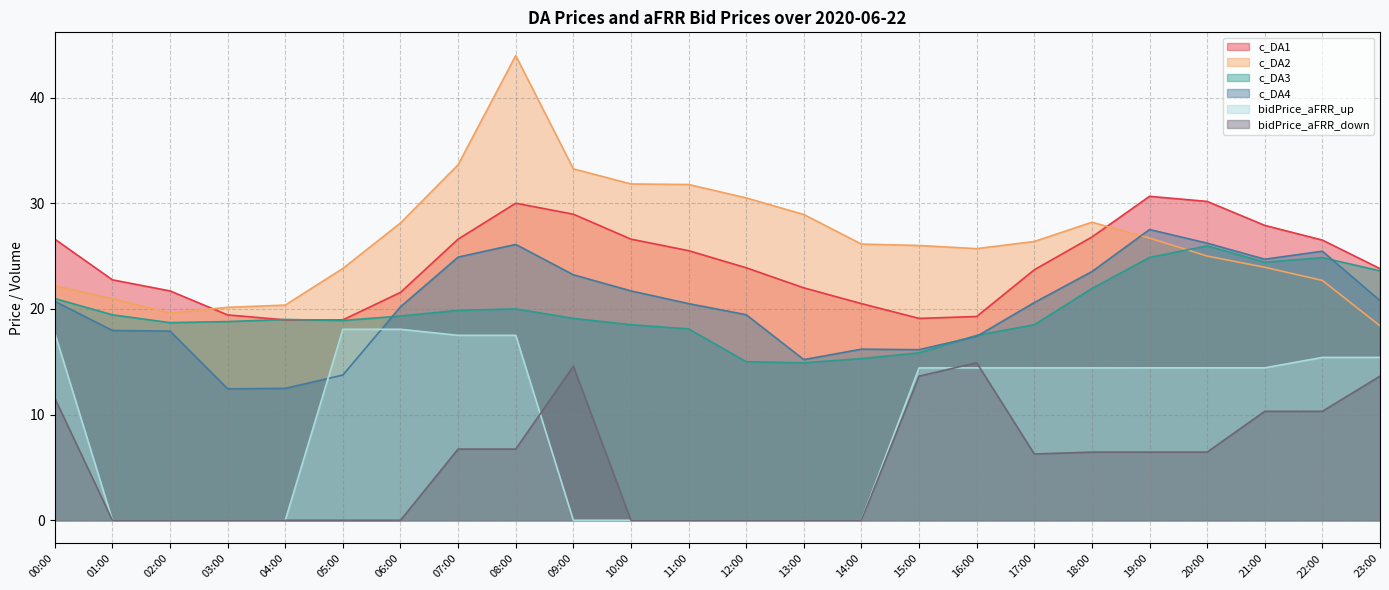

What value does the c_DA4 series have at 19:00?

27.5